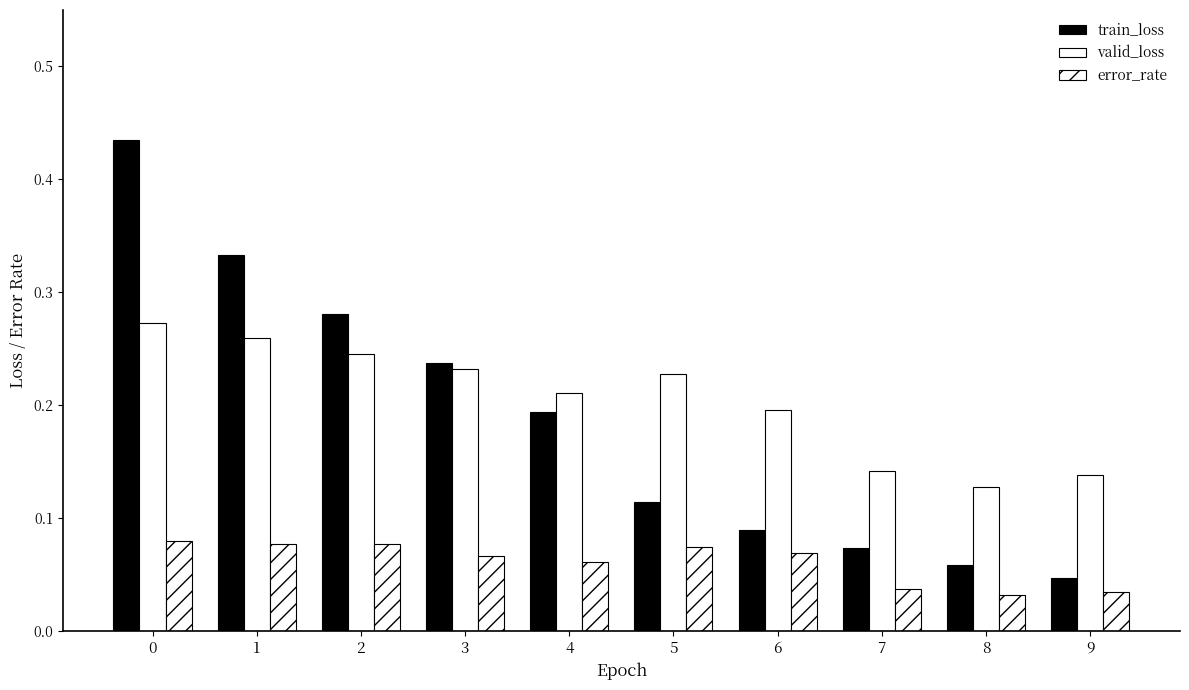

List the series in order of their peak value, highest first.

train_loss, valid_loss, error_rate